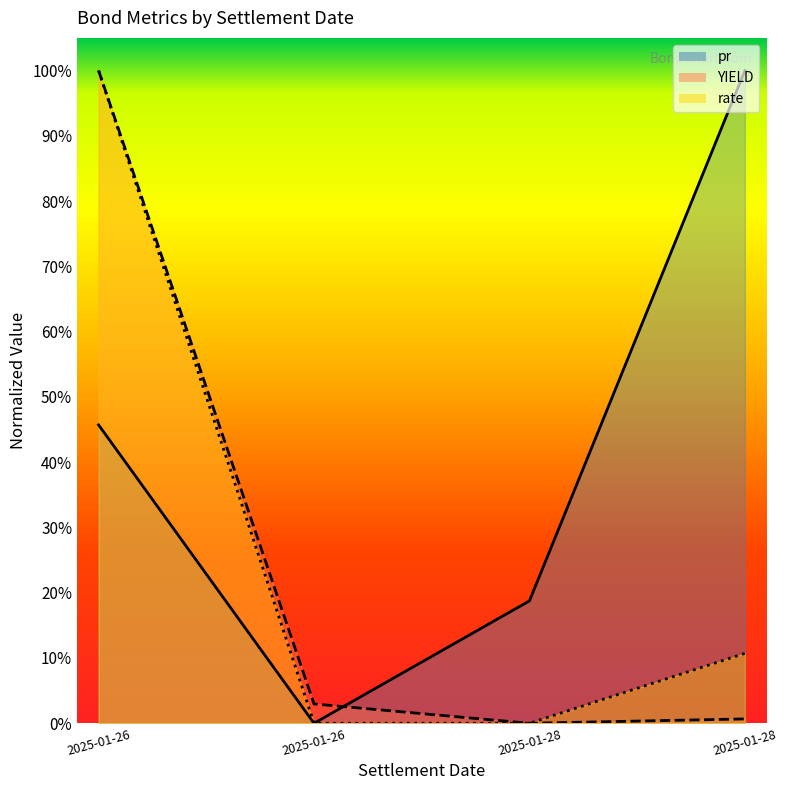

How many categories are shown in the chart?

4